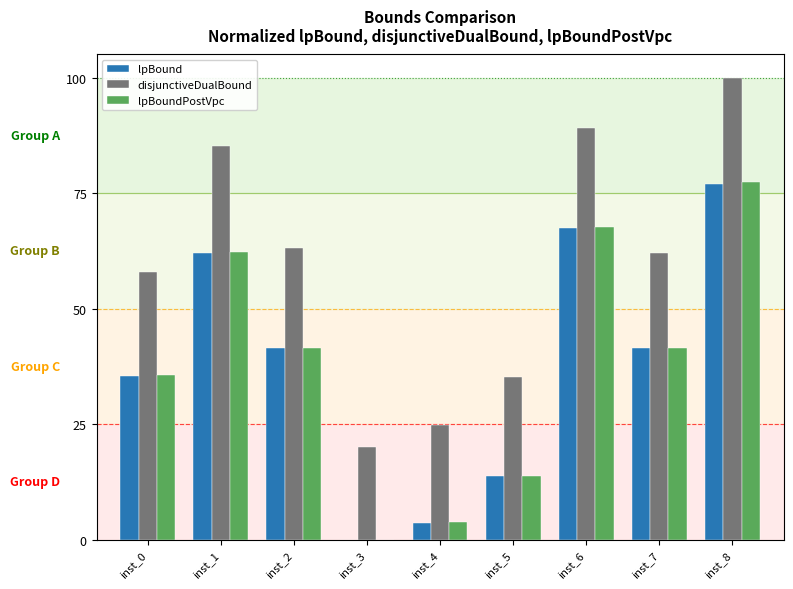

At which category is the sum across all series the highest?

inst_8